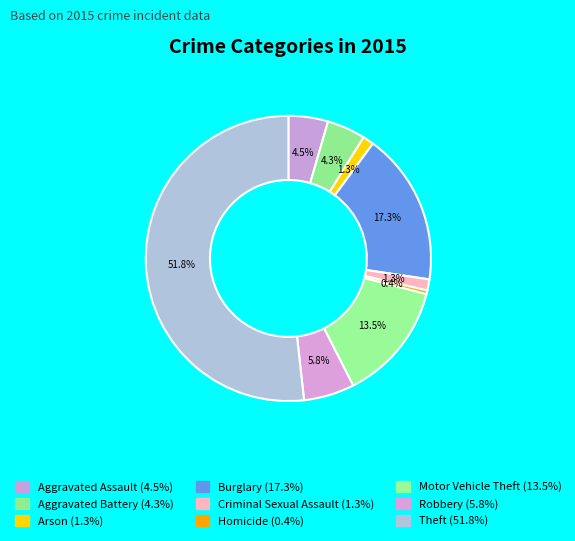

Rank the categories by value from highest to lowest.

Theft, Burglary, Motor Vehicle Theft, Robbery, Aggravated Assault, Aggravated Battery, Arson, Criminal Sexual Assault, Homicide